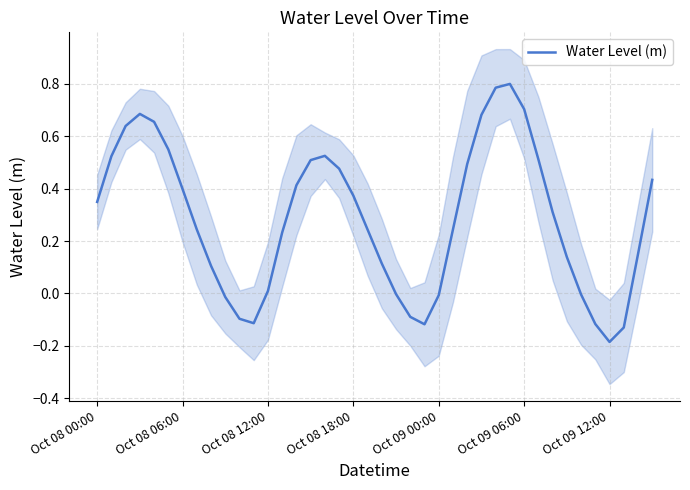

True or false: the data has more than 2 interior local peaks.

True